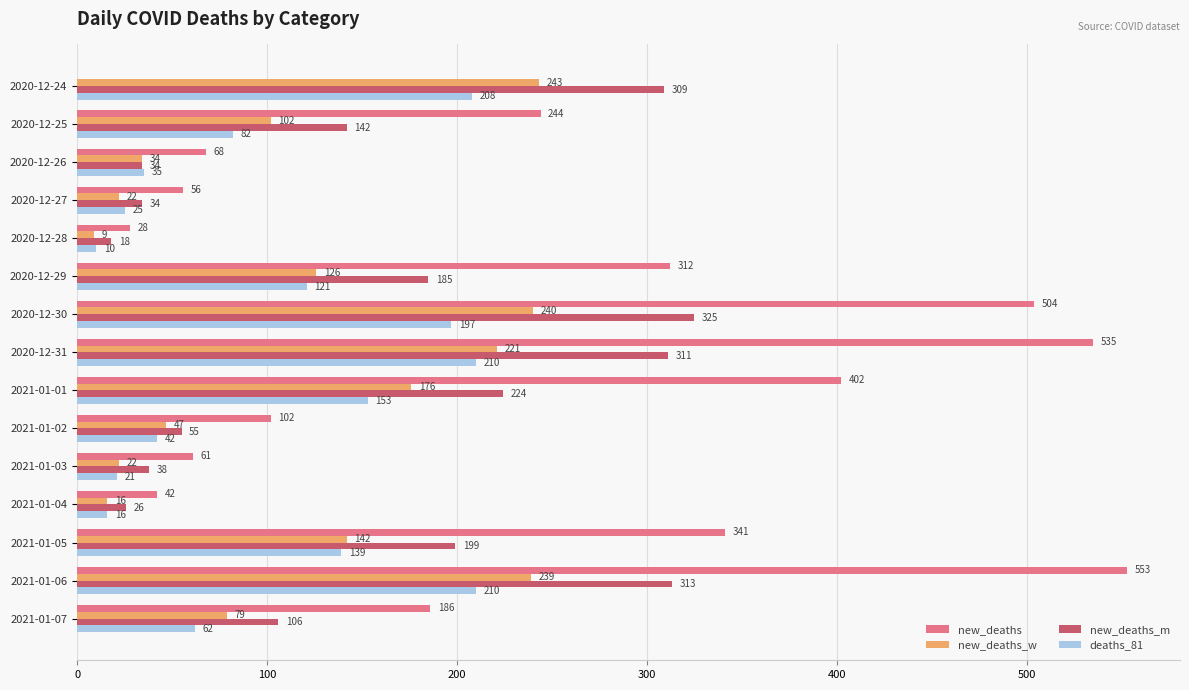

What is the sum of all deaths_81 values?

1531